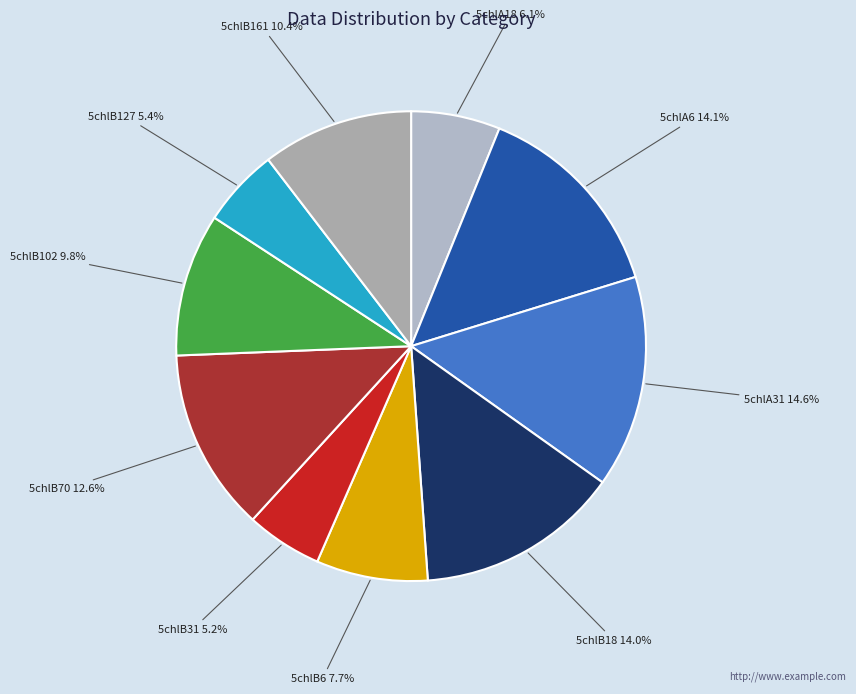

The 5chlA31 slice represents 15% of the pie. True or false?

True